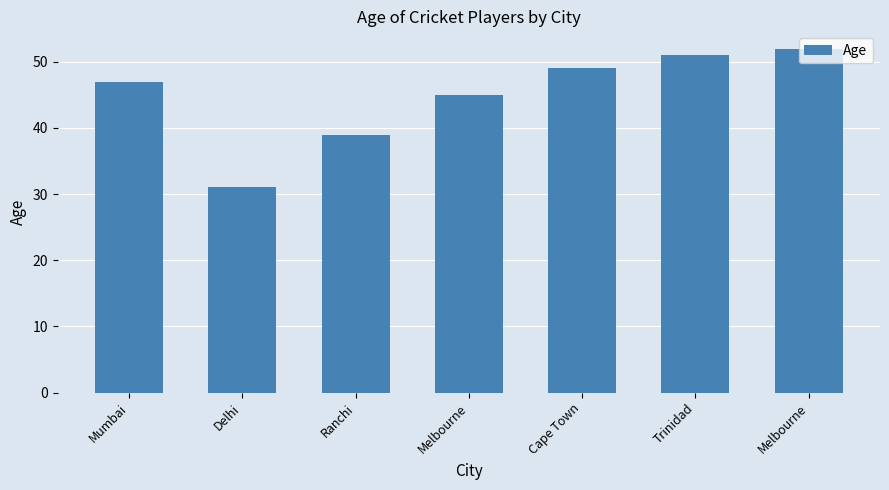

How many bars are there in total?

7